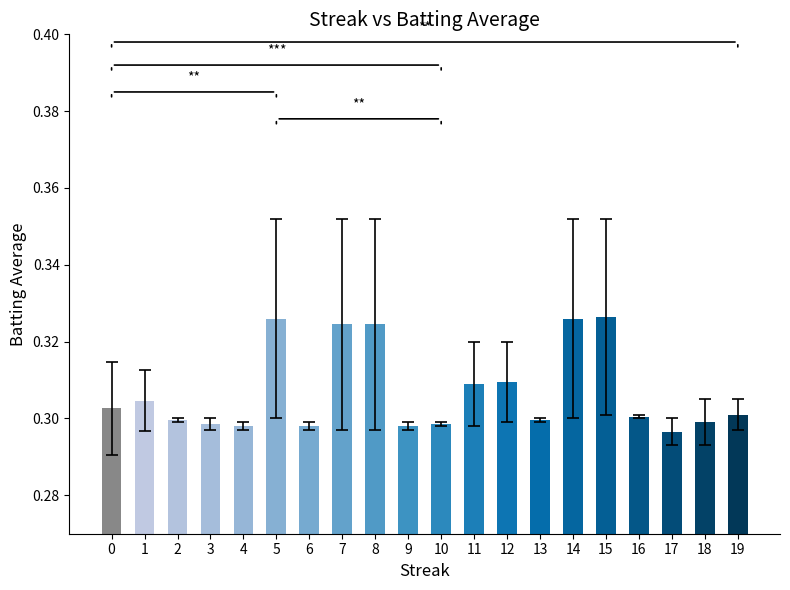

What is the sum of all values?

6.1